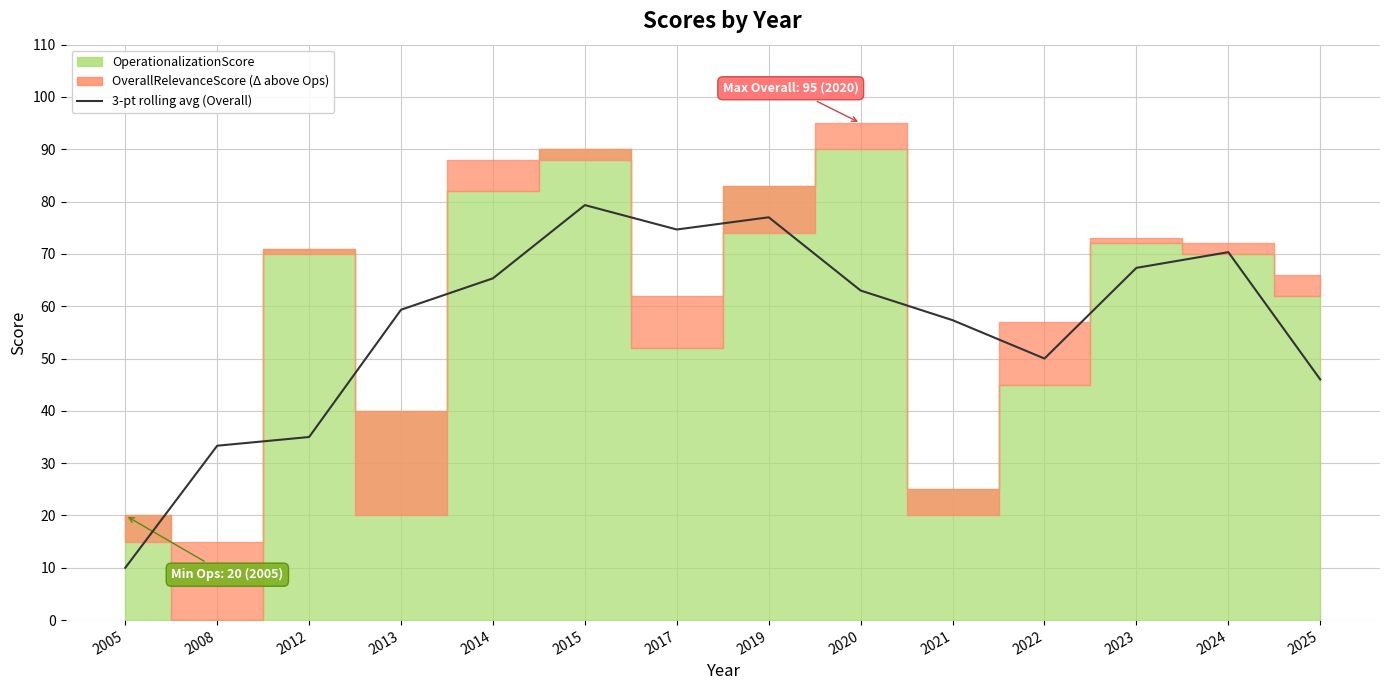

True or false: the data has more than 2 interior local peaks.

True